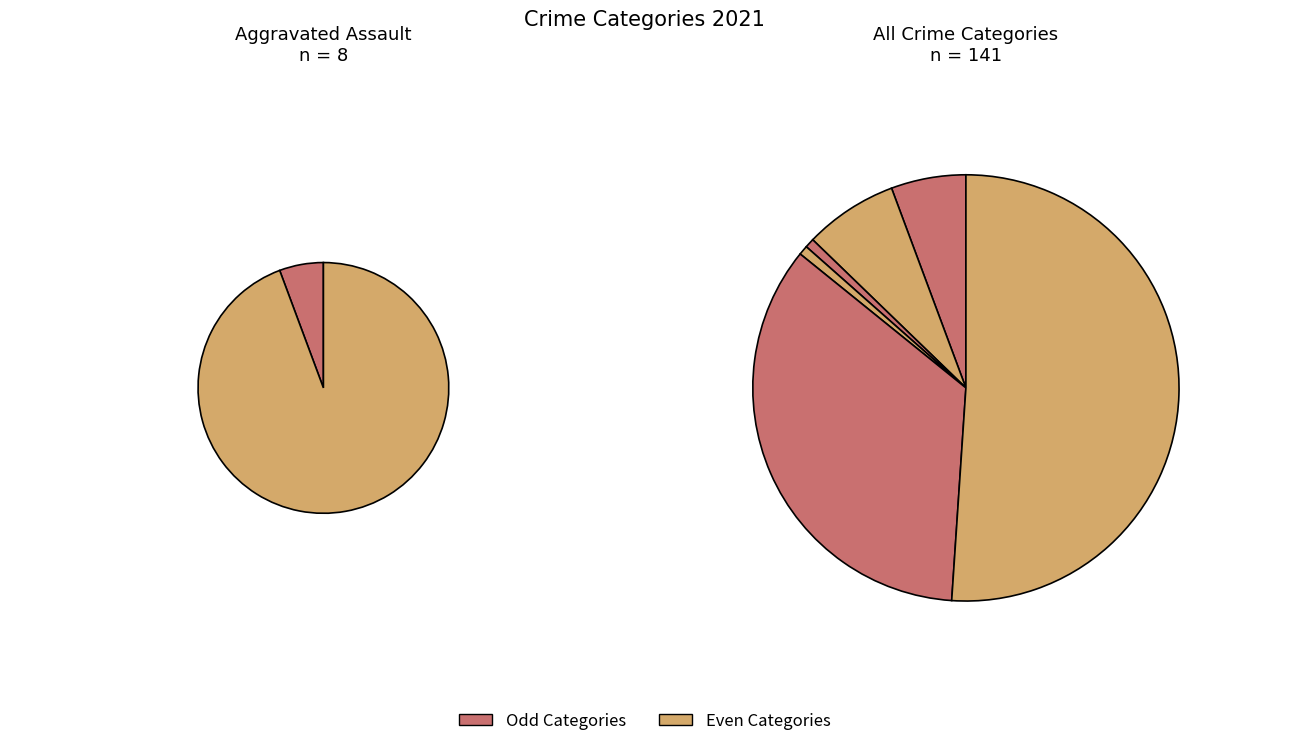

The Aggravated Assault slice represents 6% of the pie. True or false?

True